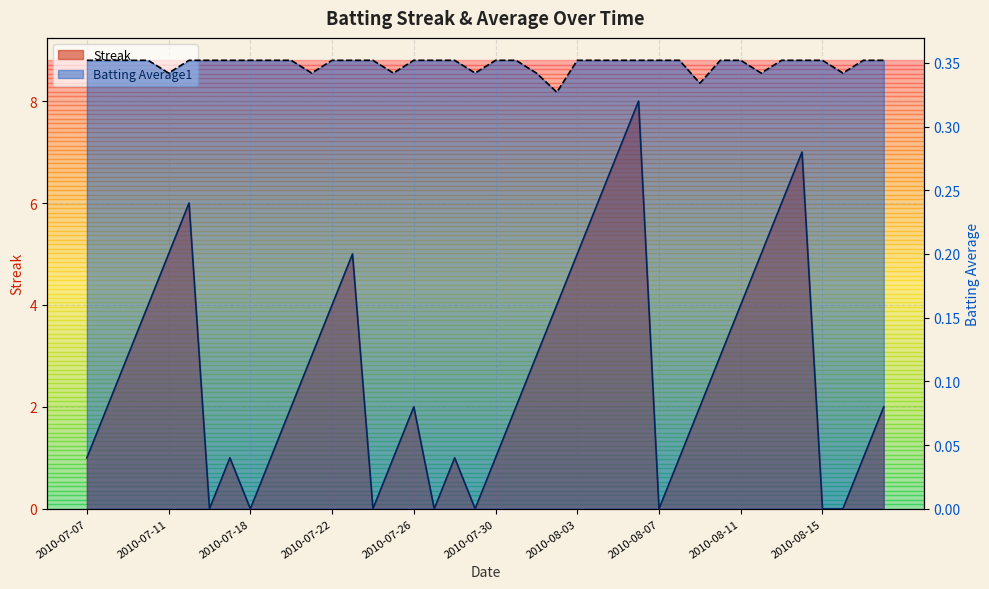

Which series changed the most between 2010-07-24 and 2010-08-01?

Streak